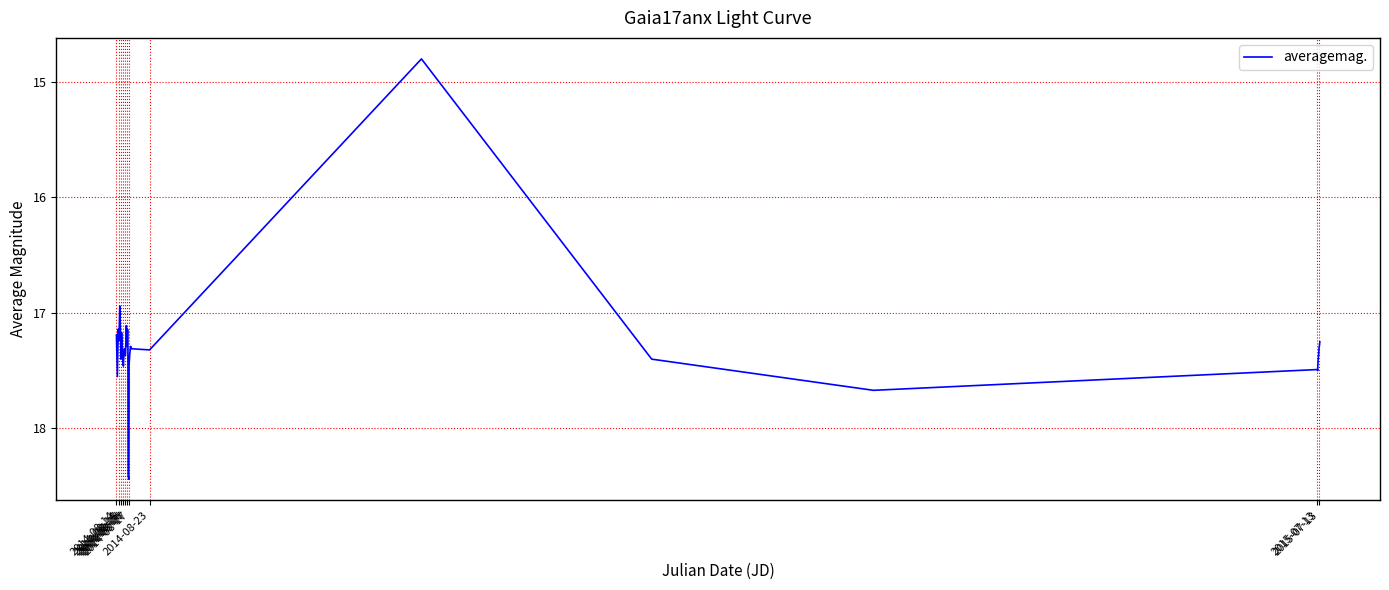

What is the difference between the maximum and minimum values?

3.6